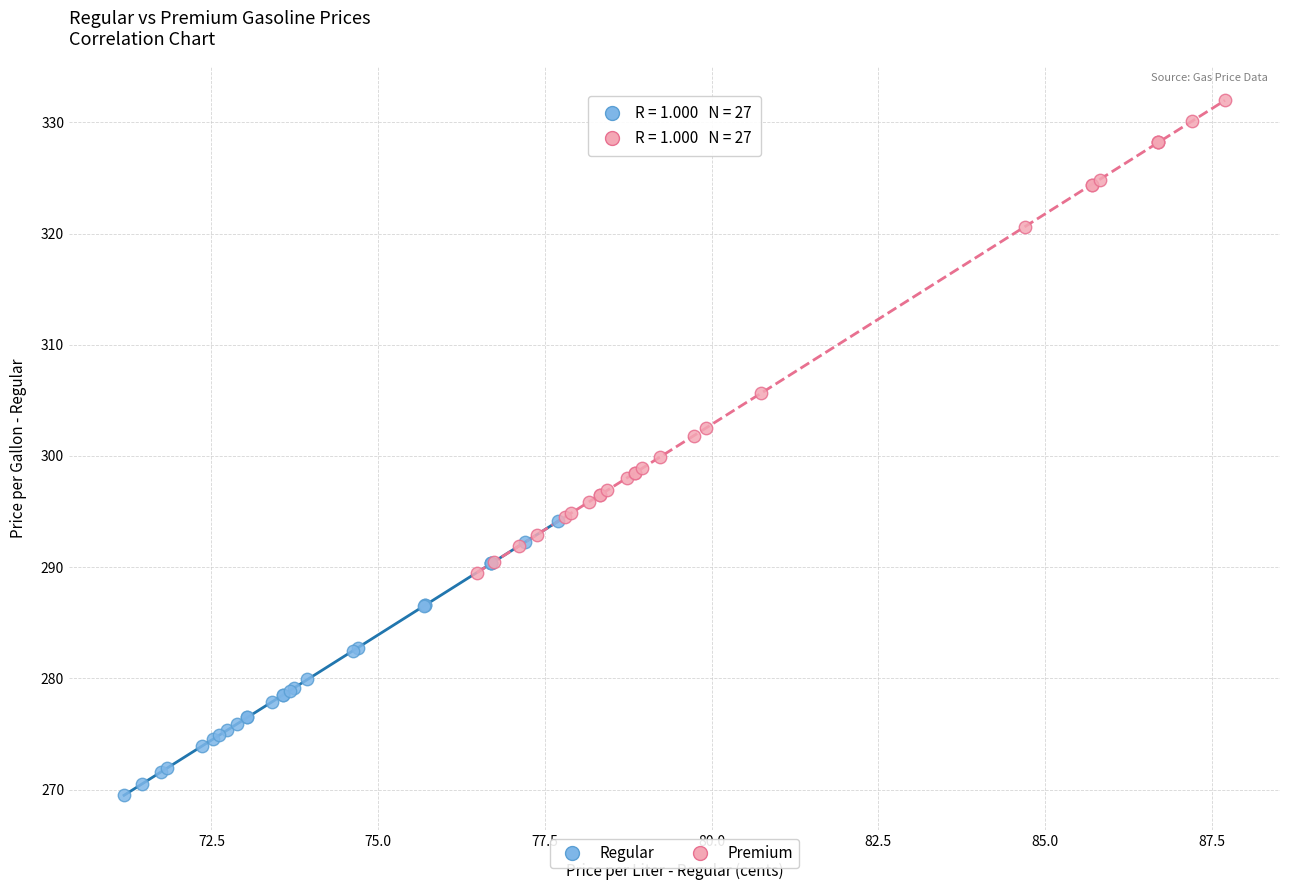

What are all the series names shown in the legend?

Regular, Premium